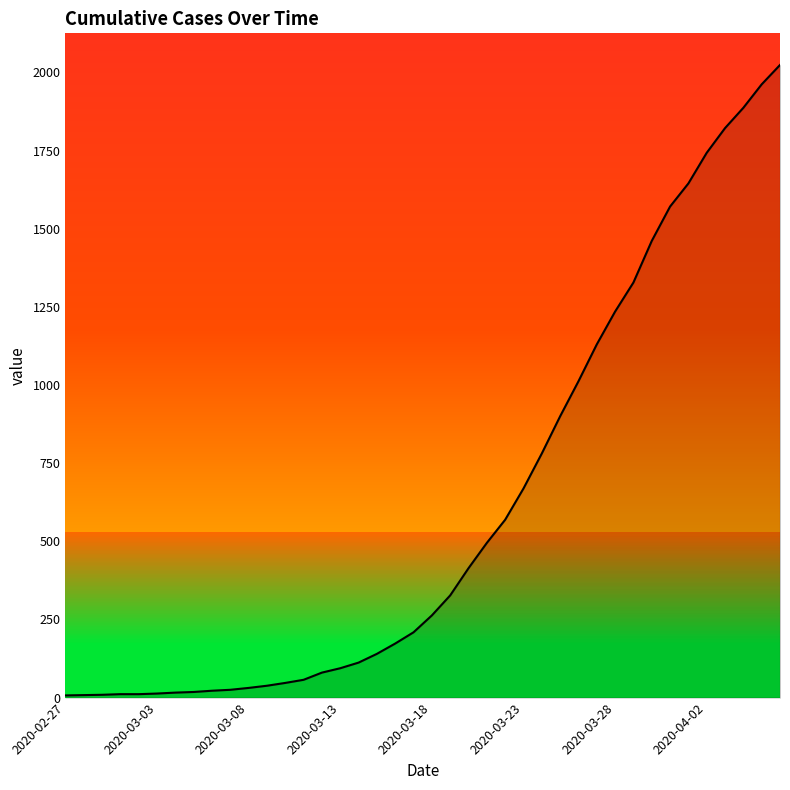

Does the chart have visible grid lines?

No